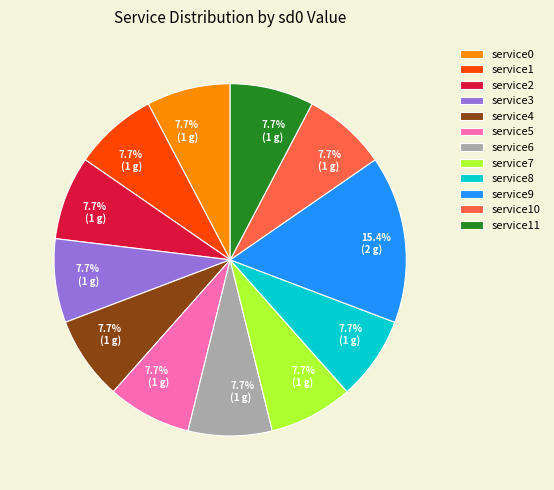

What is the largest slice in the pie chart?

service9